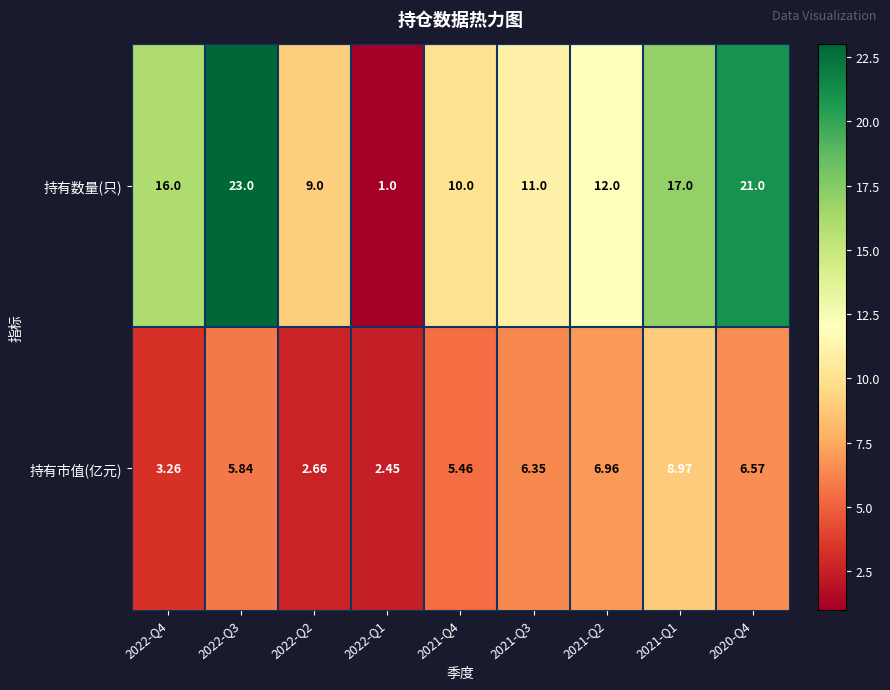

What is the greatest value displayed?

23.0